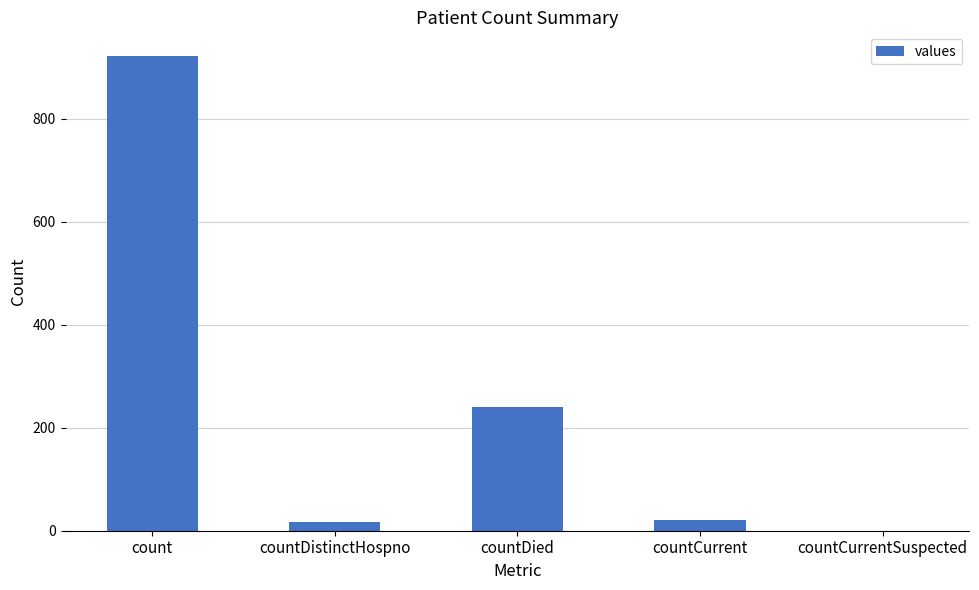

What is the sum of all values?

1199